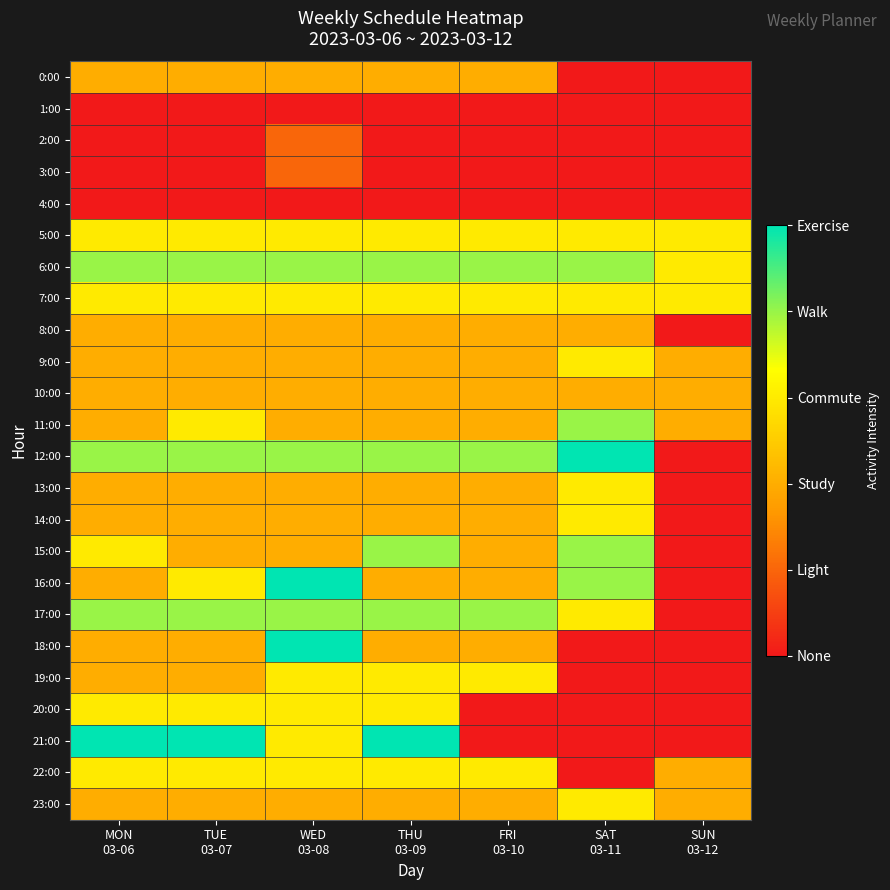

Rank the series at SUN 03-12 from lowest to highest value.

0:00, 1:00, 2:00, 3:00, 4:00, 8:00, 12:00, 13:00, 14:00, 15:00, 16:00, 17:00, 18:00, 19:00, 20:00, 21:00, 9:00, 10:00, 11:00, 22:00, 23:00, 5:00, 6:00, 7:00